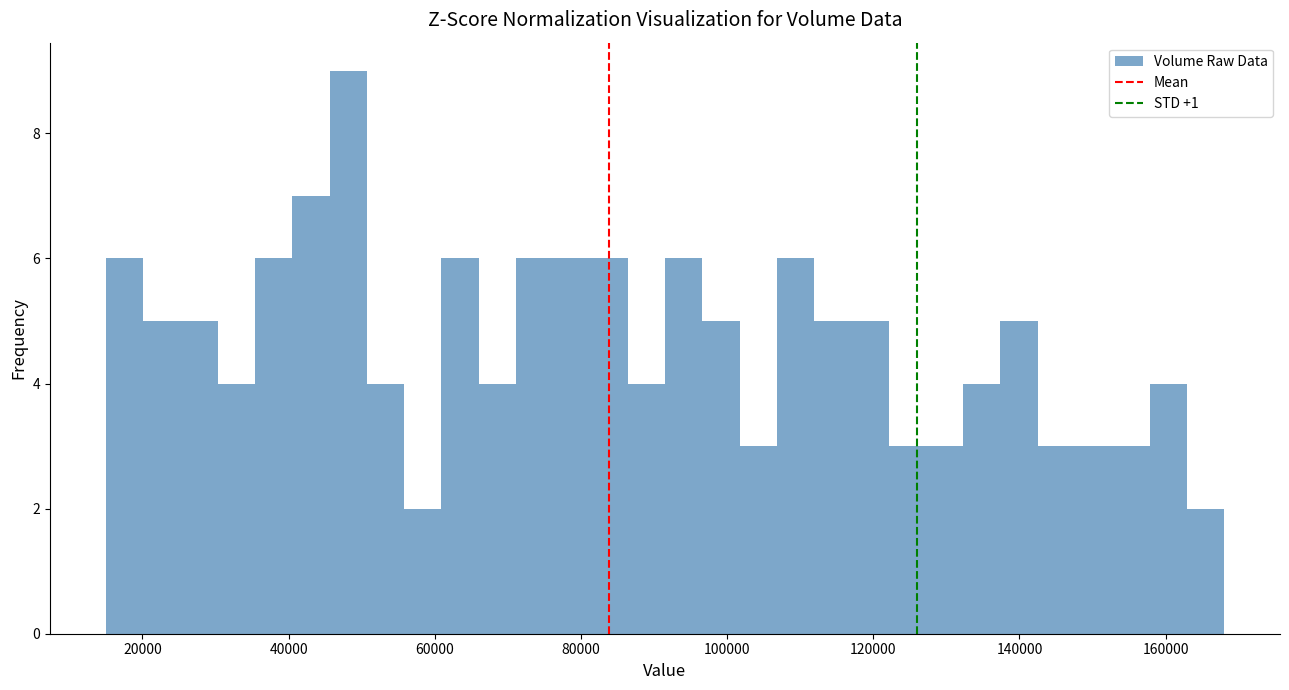

Read against the x-axis, roughly where is the centre of the tallest bar?

48000